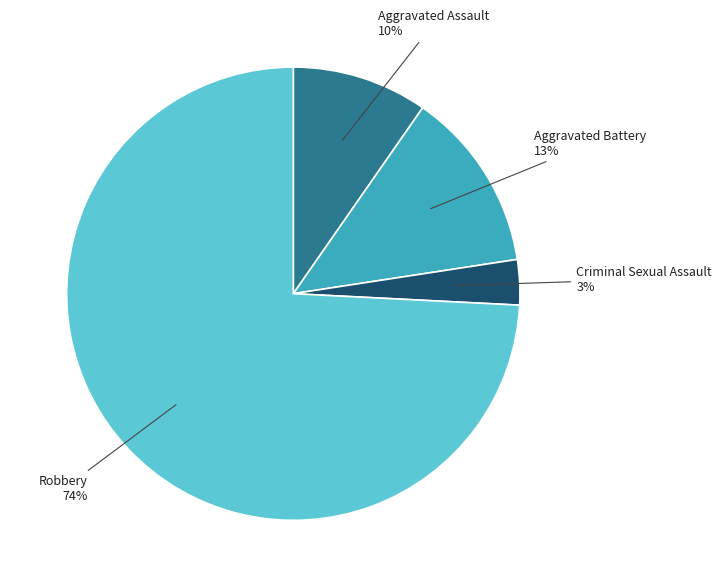

Does any single category account for the majority?

Yes